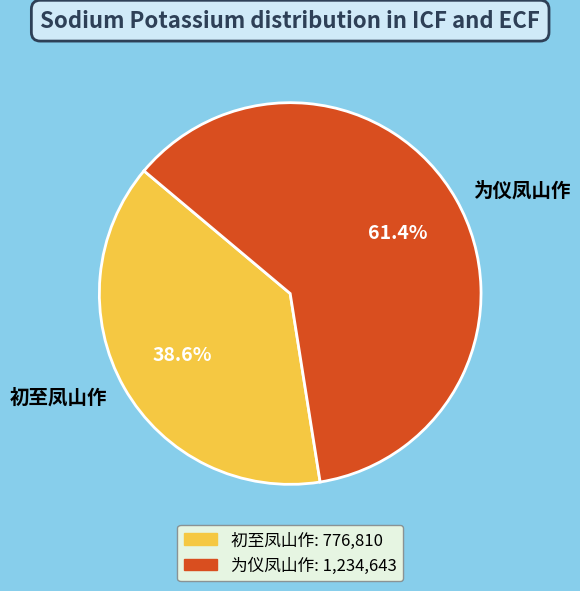

To the nearest percent, what is the difference between the largest and smallest slice percentages?

23%